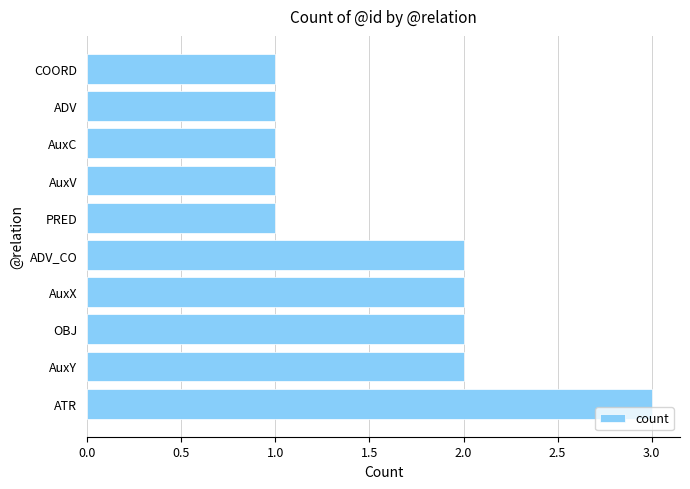

What is the minimum value shown in the chart?

1